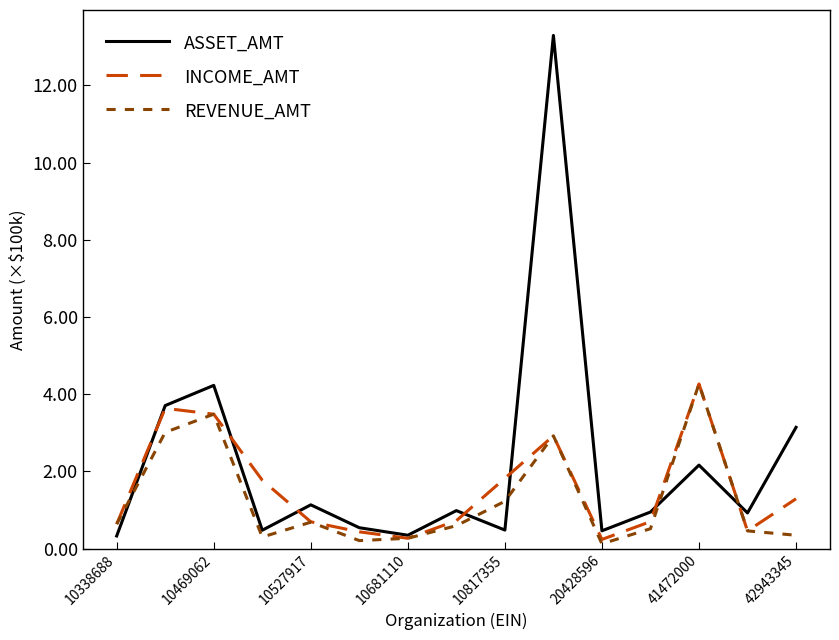

At how many categories does at least one series exceed 5?

1